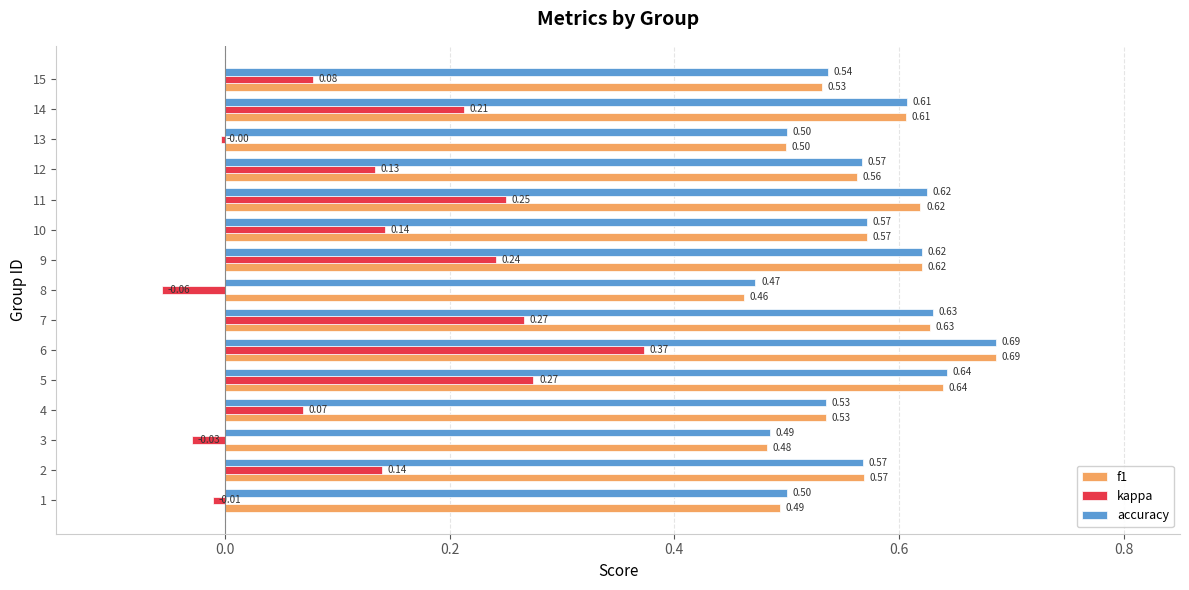

What is the sum of the f1 values at 13 and 8?

1.0